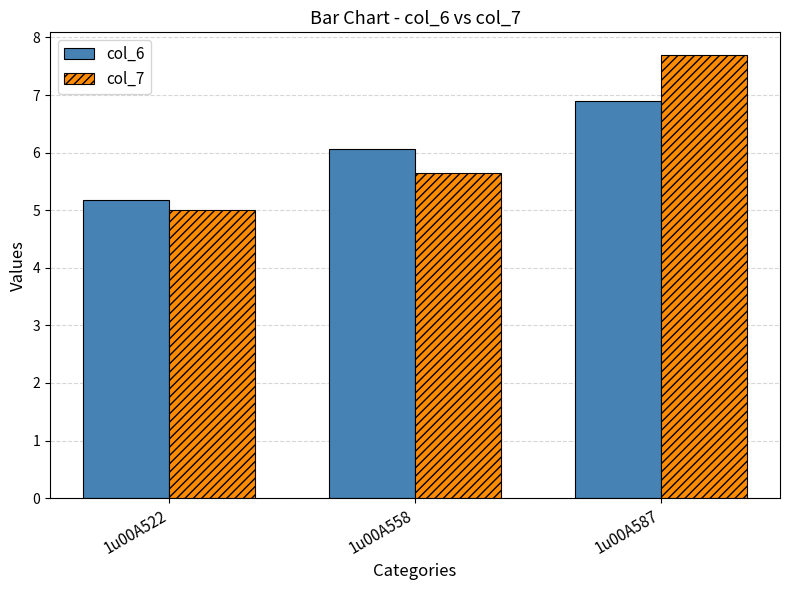

Rank the series by their maximum value, from lowest to highest.

col_6, col_7